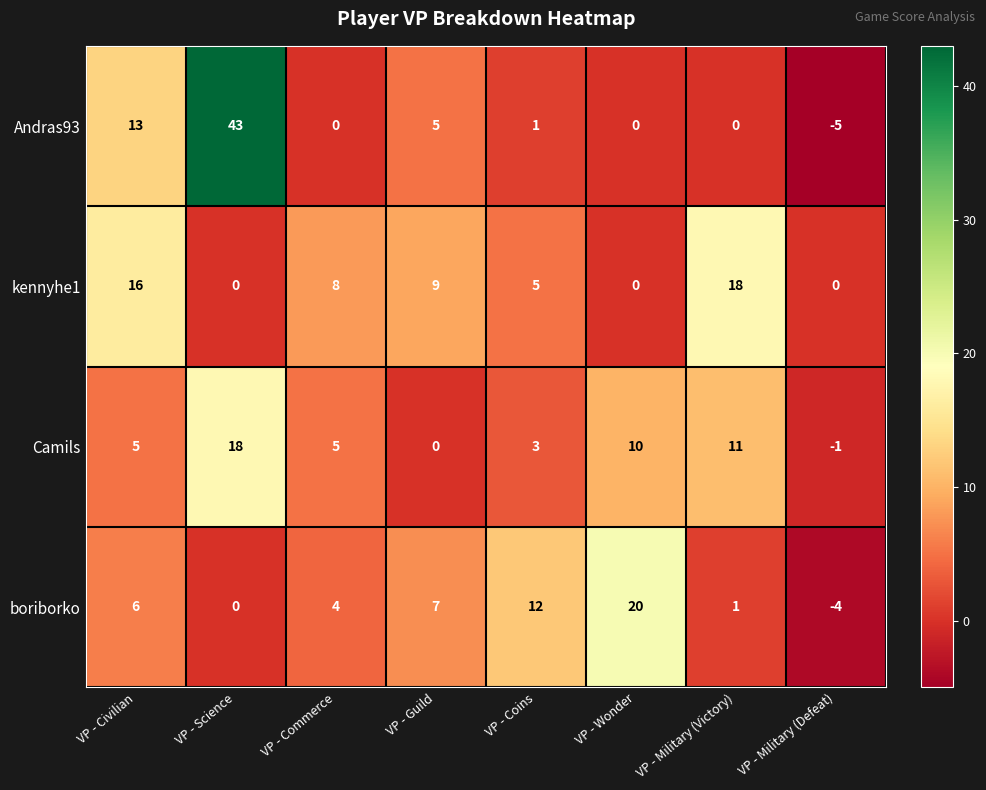

At VP - Military (Defeat), list the series in order from smallest to largest.

Andras93, boriborko, Camils, kennyhe1